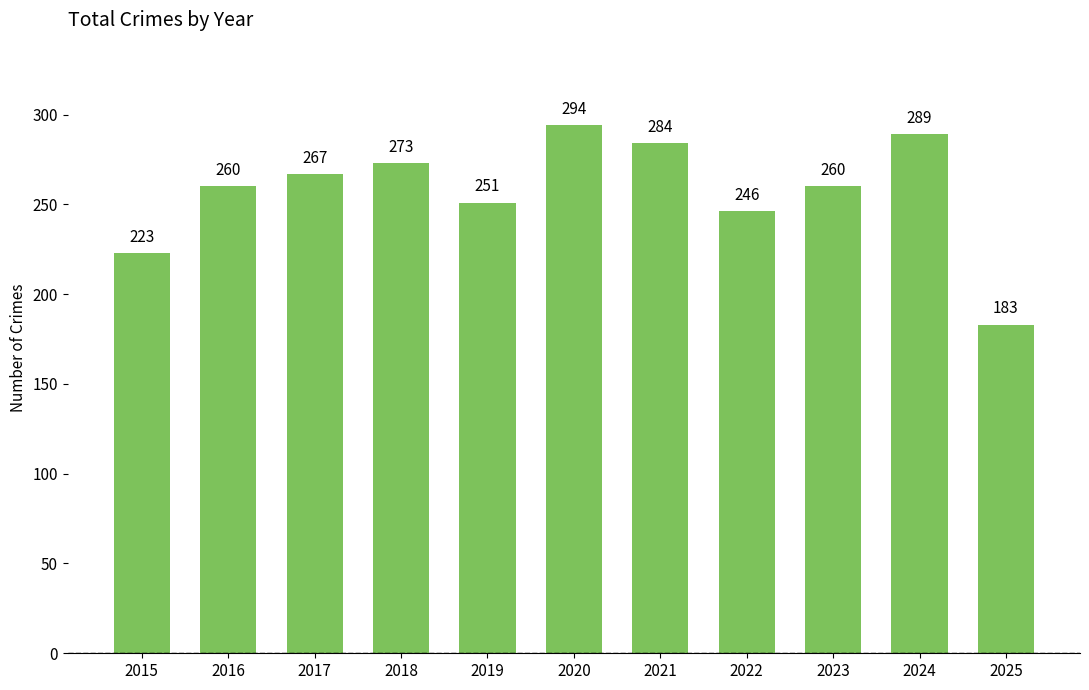

Which label corresponds to the largest value in the chart?

2020